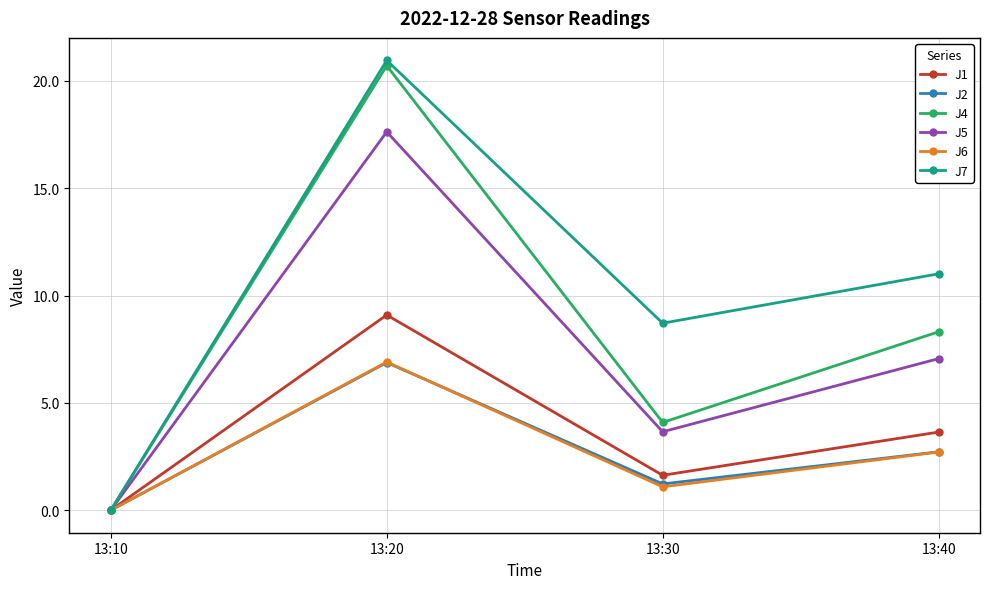

Which label corresponds to the largest value in the chart?

13:20